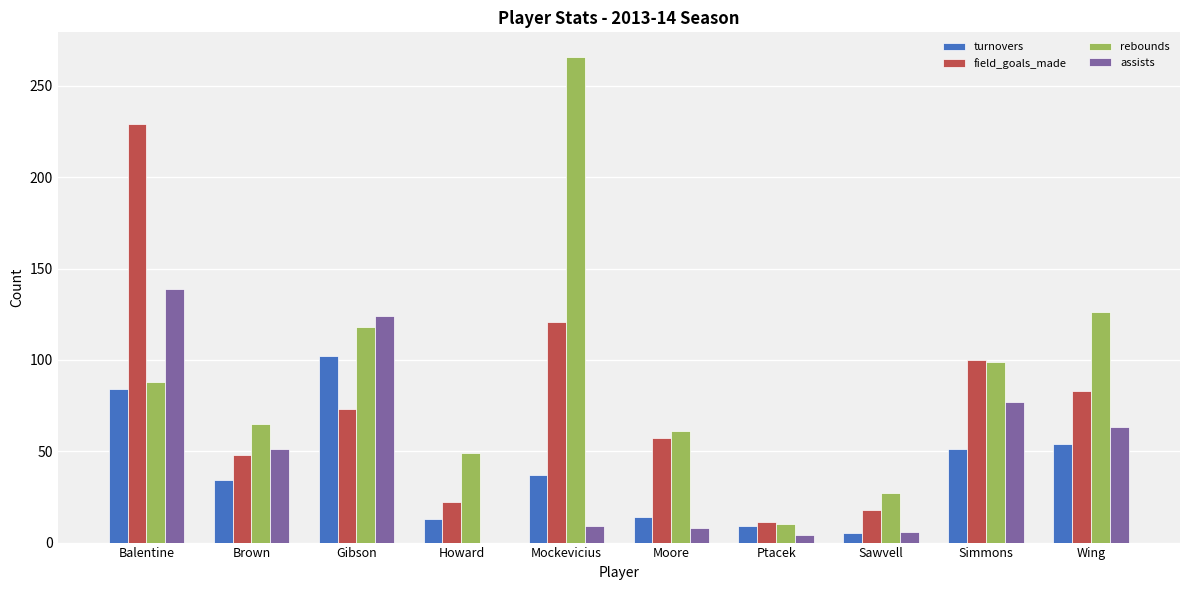

At which label is rebounds closest to 138?

Wing